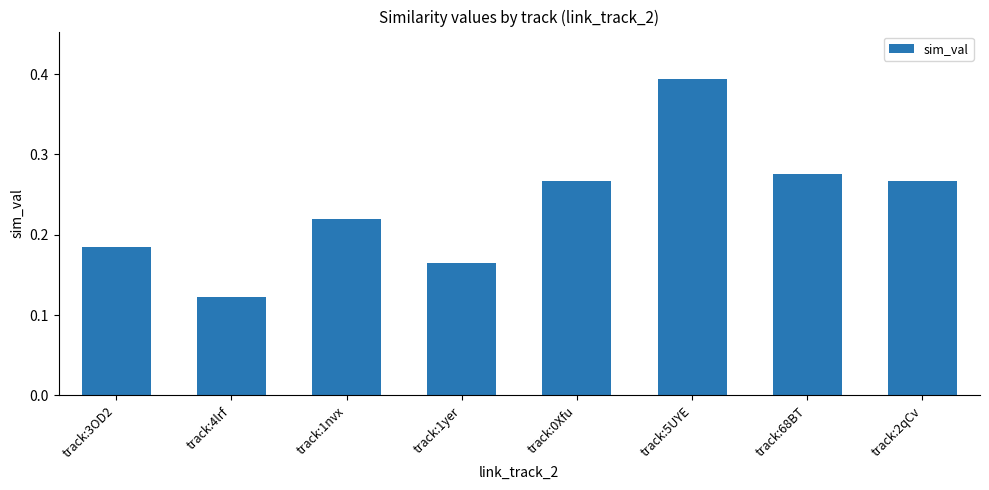

The value at track:68BT is 0.4. True or false?

False